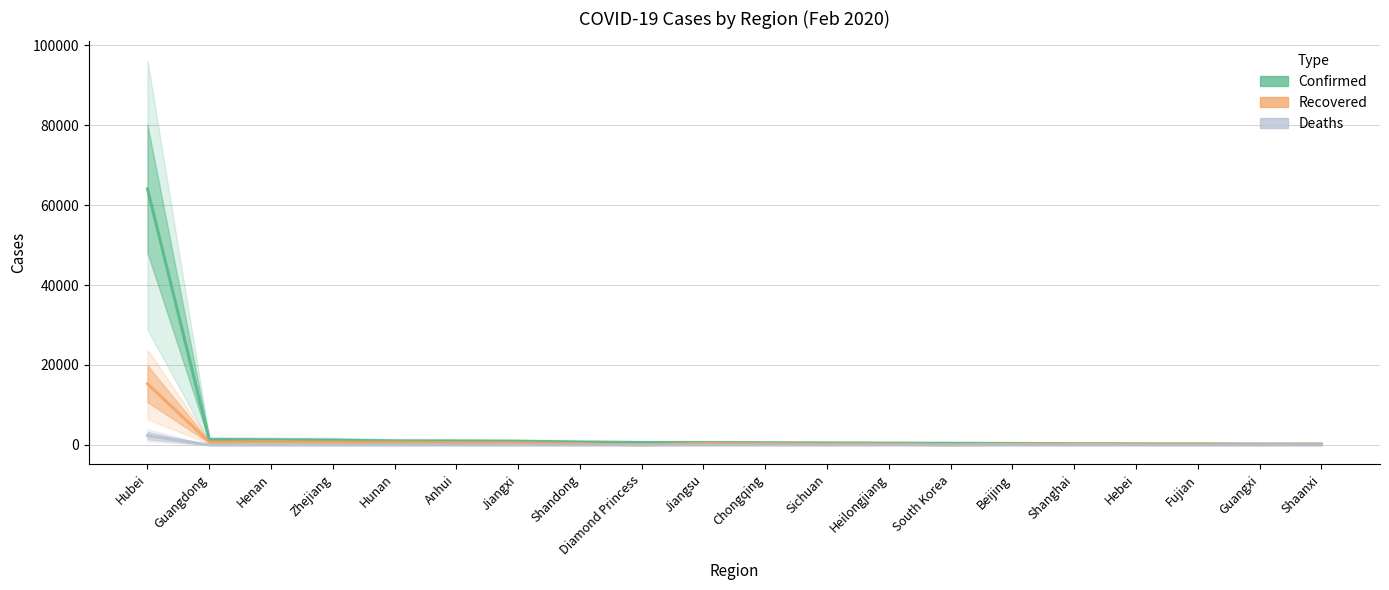

True or false: Confirmed and Deaths cross at least once.

False